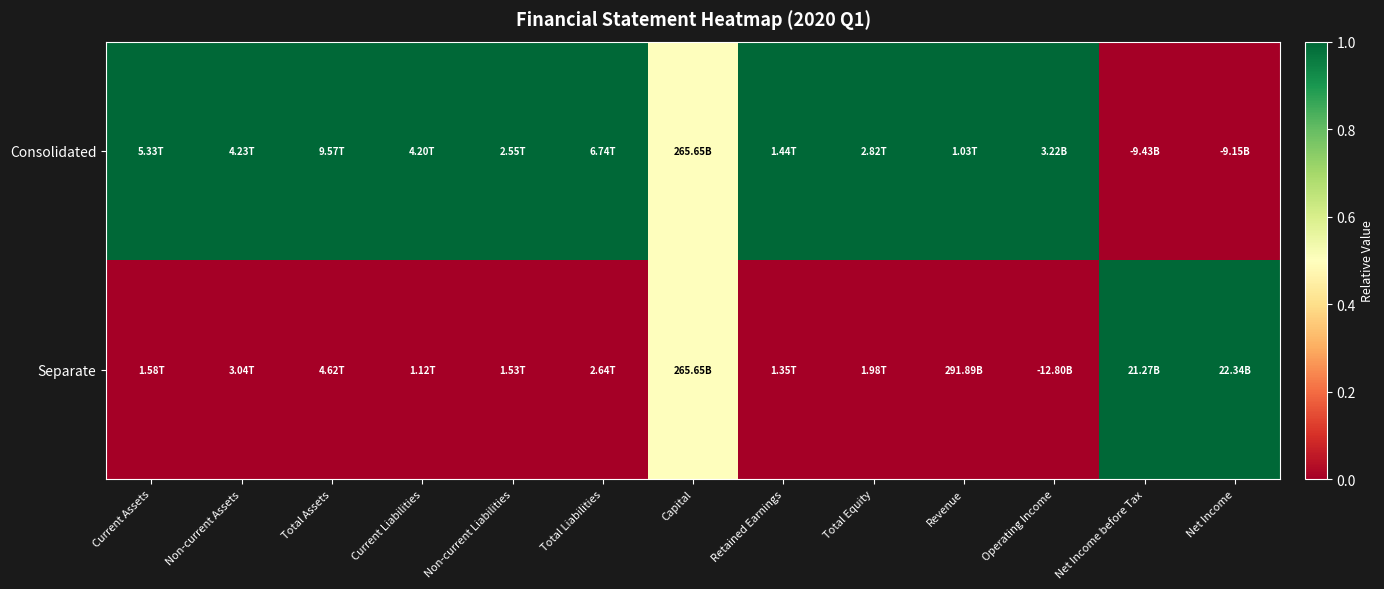

Which has a higher value, Net Income or Non-current Assets?

Non-current Assets